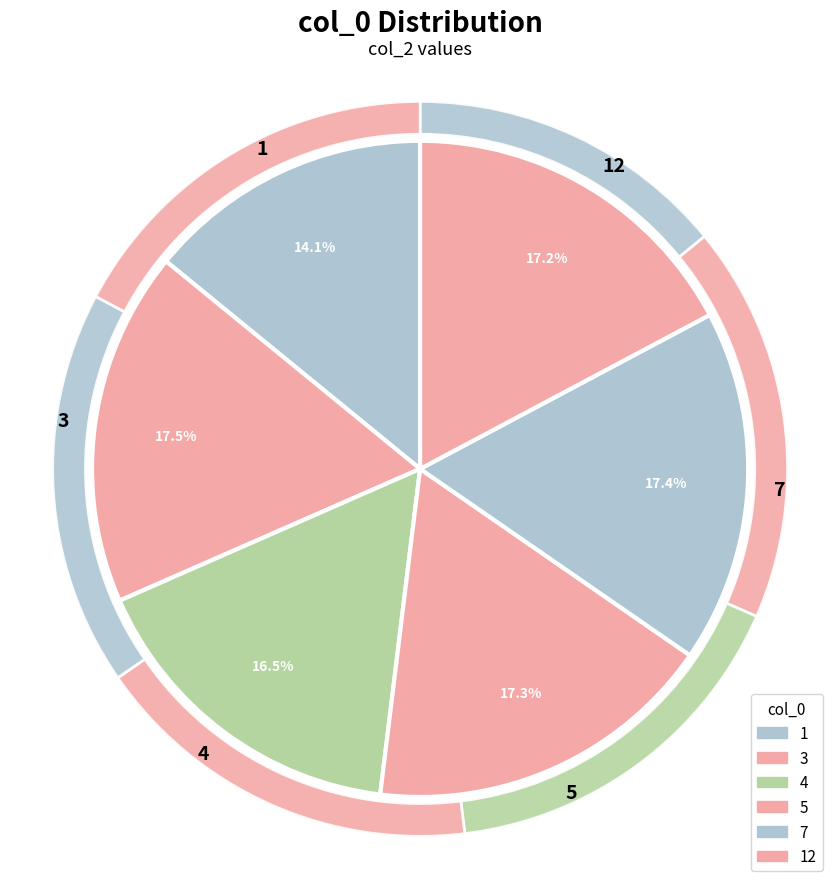

What percentage do 1 and 4 together represent?

30.6%